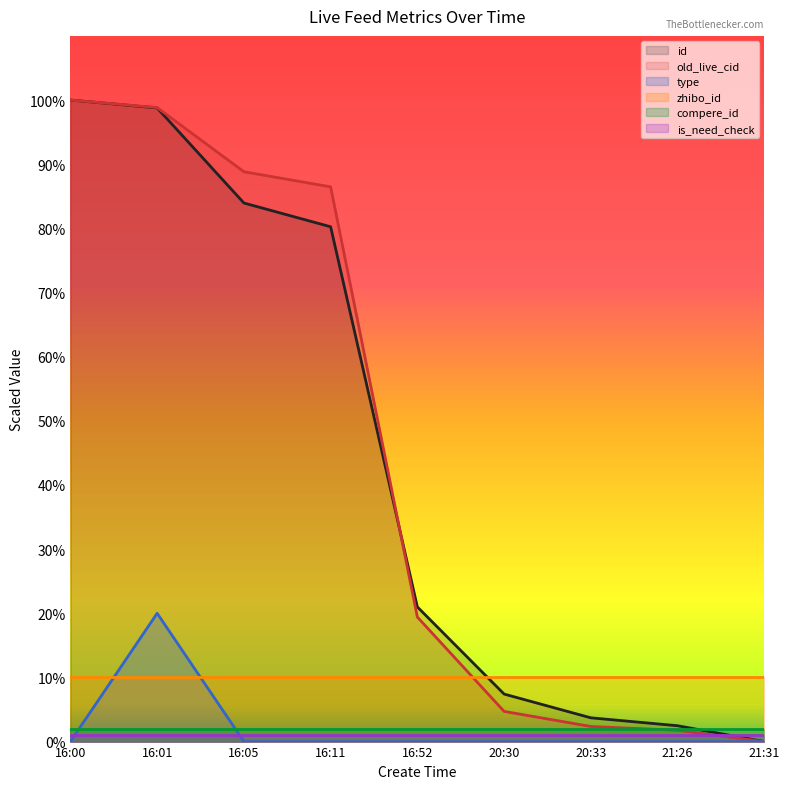

What is the greatest value displayed?

100.0